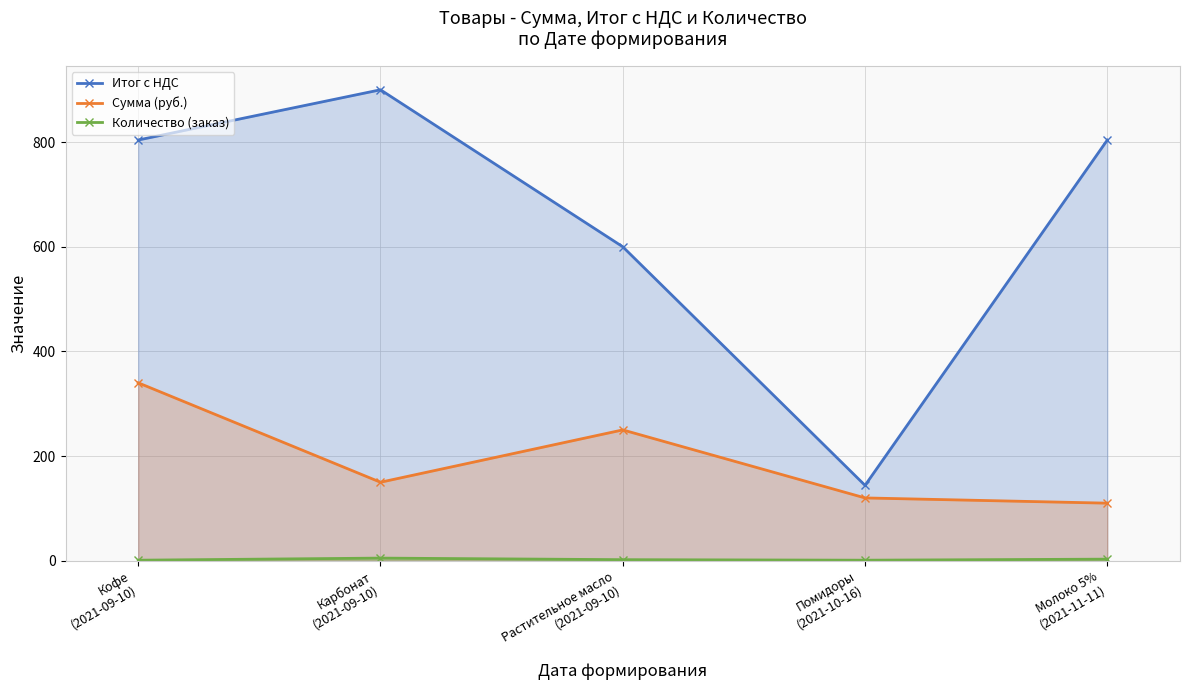

True or false: Сумма (руб.) and Количество (заказ) cross at least once.

False